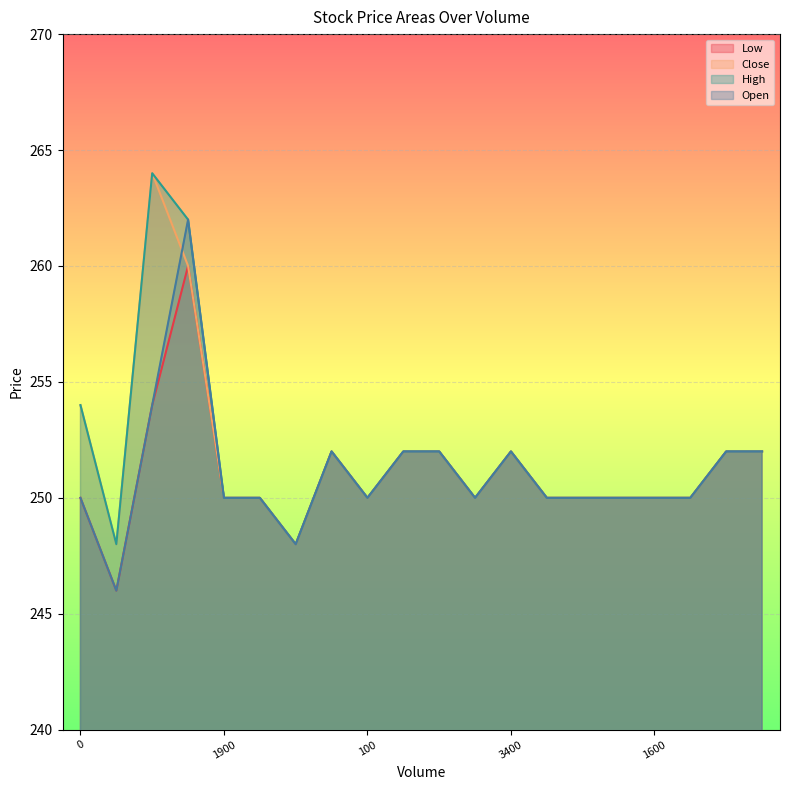

Which series has the widest spread of values?

Close